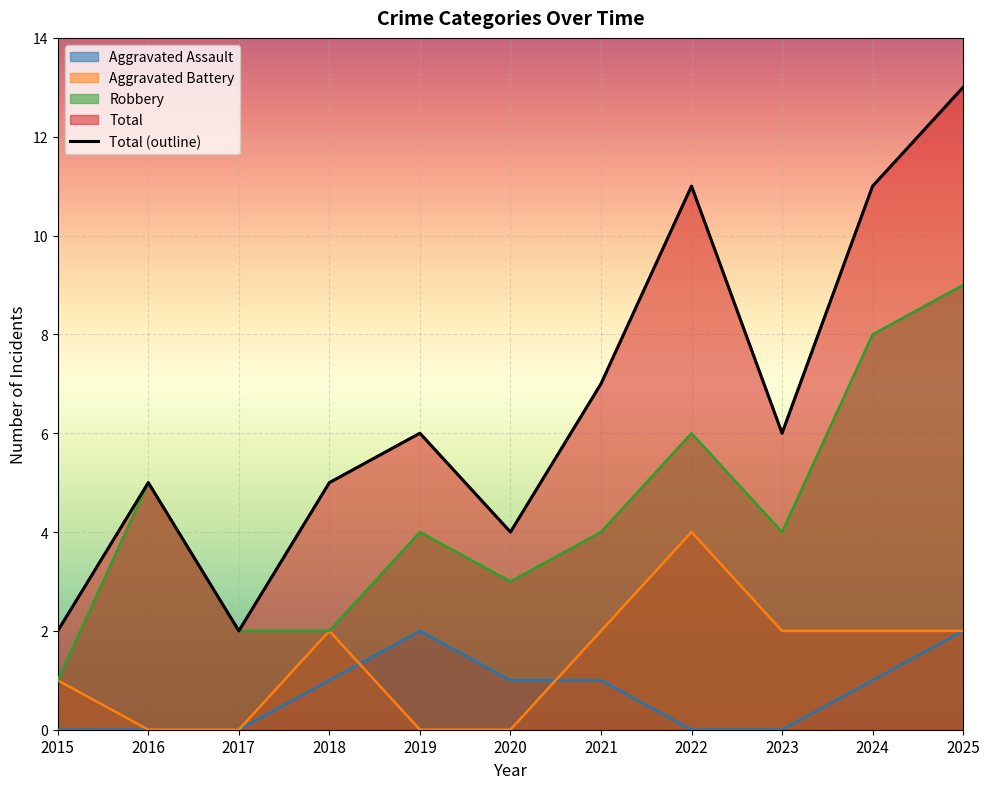

At which label does Total reach its minimum?

2015